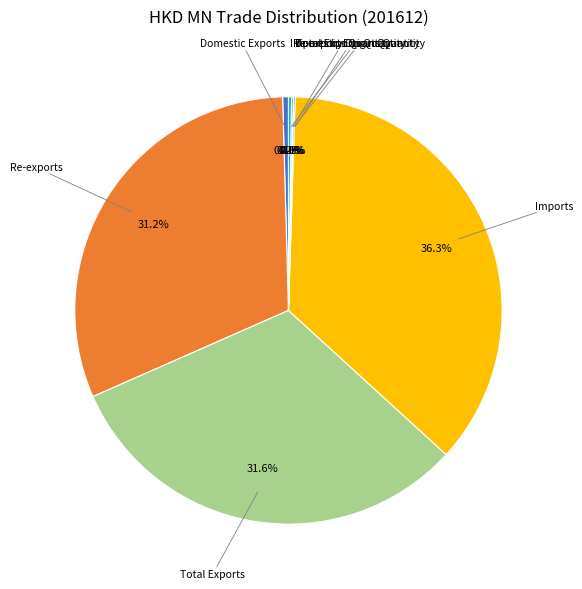

Does any single category account for the majority?

No